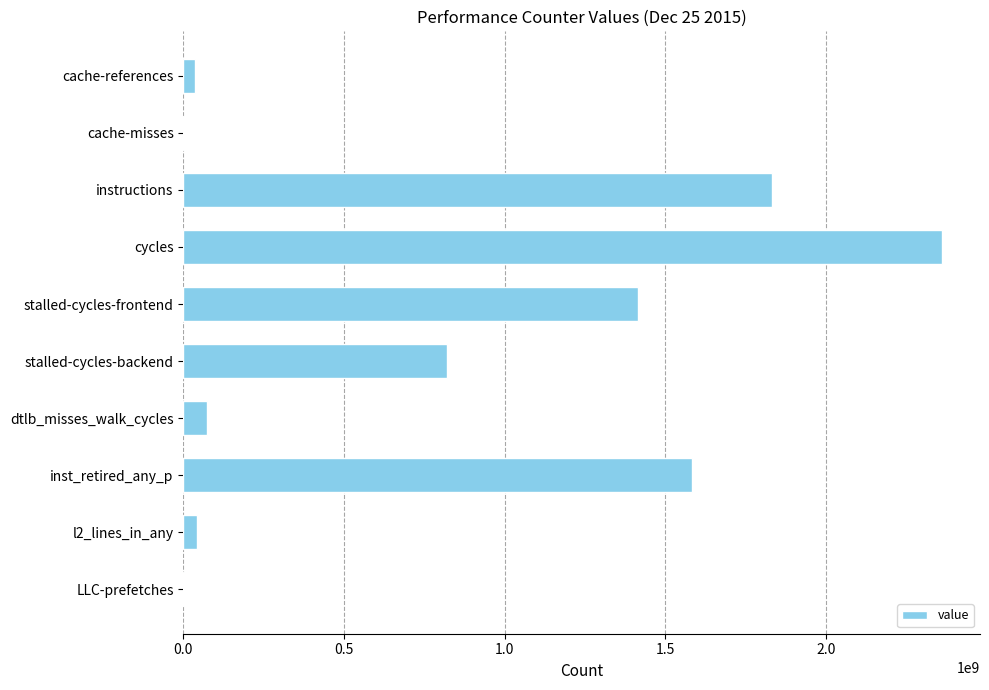

Between cache-misses and inst_retired_any_p, which is larger?

inst_retired_any_p